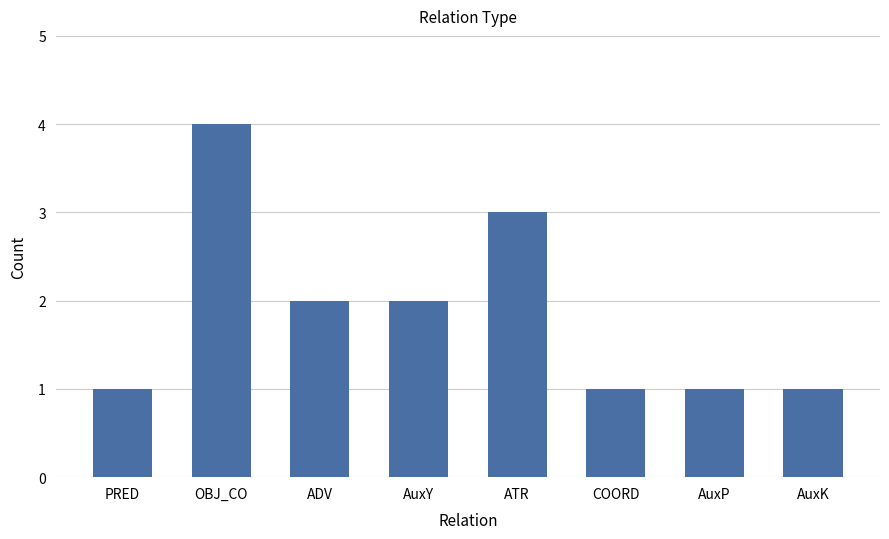

How many data points are less than 2?

4